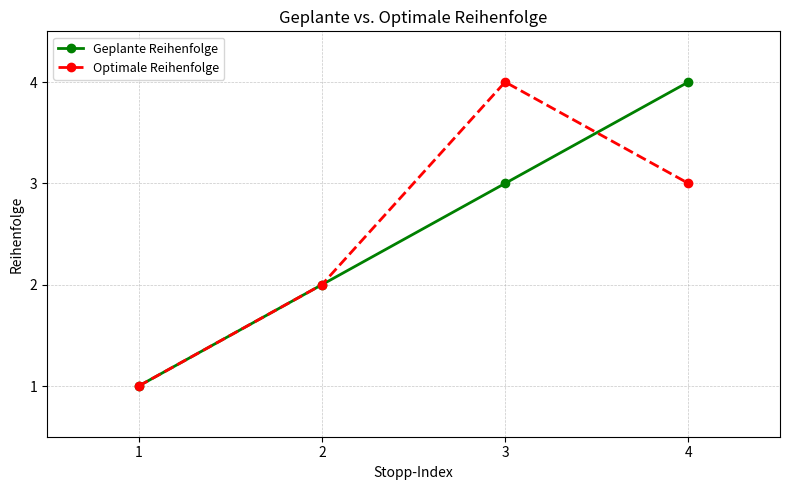

What is the total value across all series at 1?

2